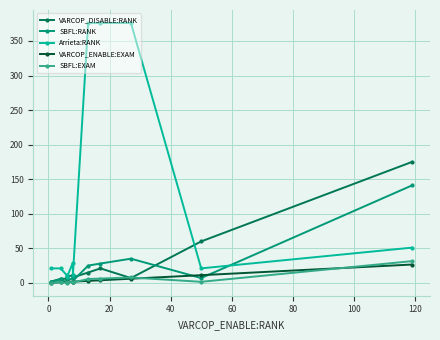

At which category is the sum across all series the highest?

120